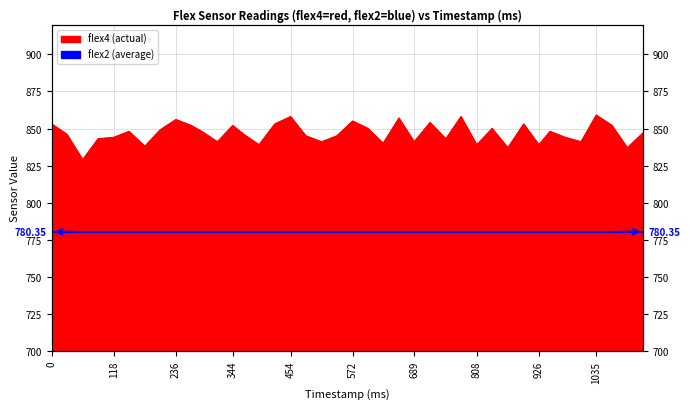

What is the ratio of the value at 206 to the value at 424?

1.0